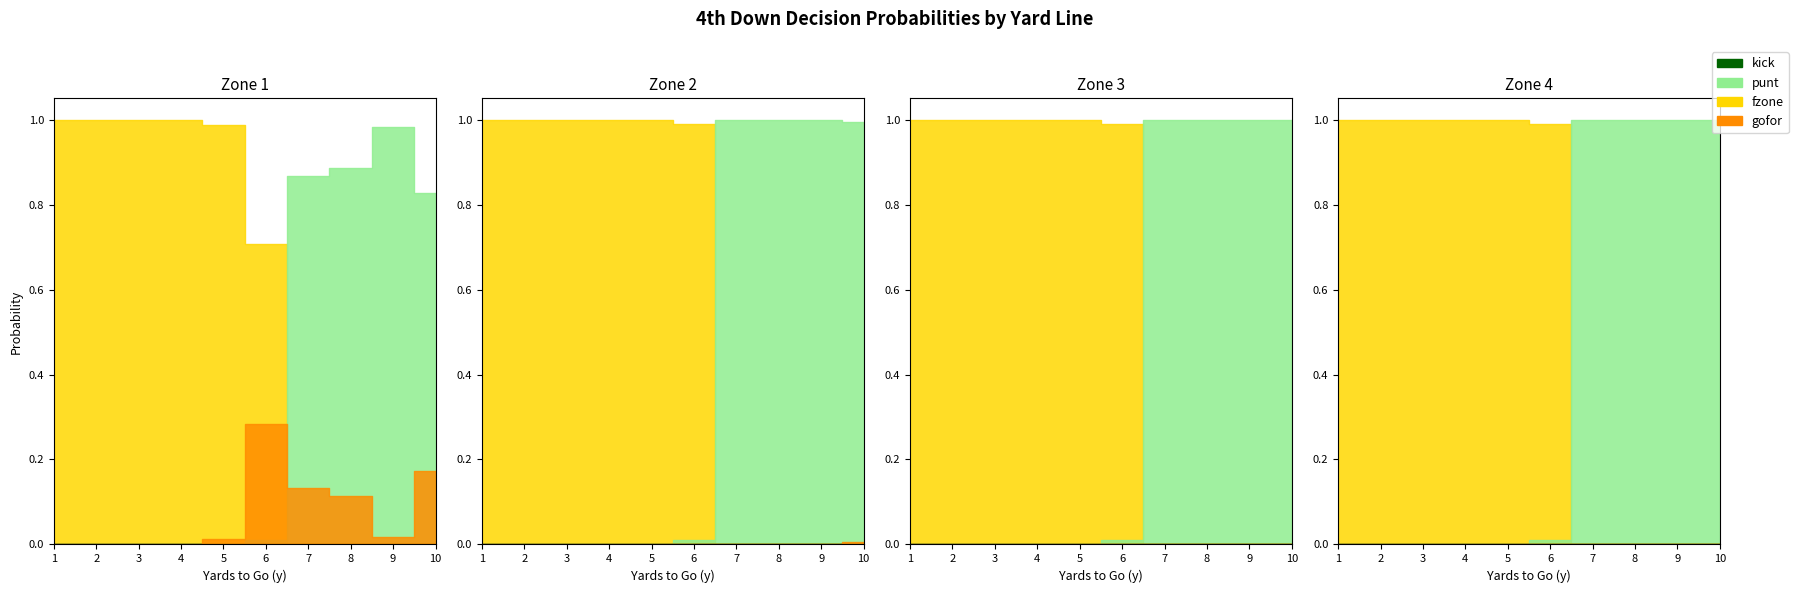

Which category has the highest value in the fzone series?

1